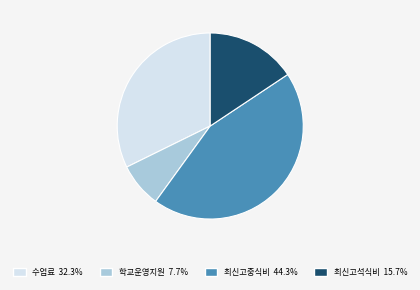

Is there a majority slice in this chart?

No